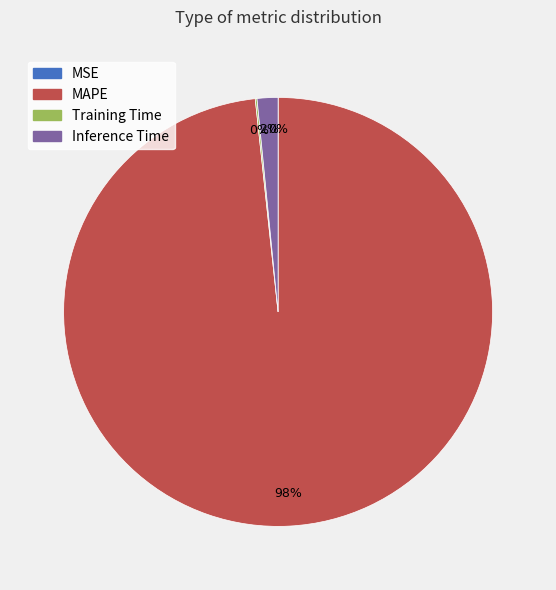

To the nearest percent, what is the combined percentage of Inference Time and MAPE?

100%